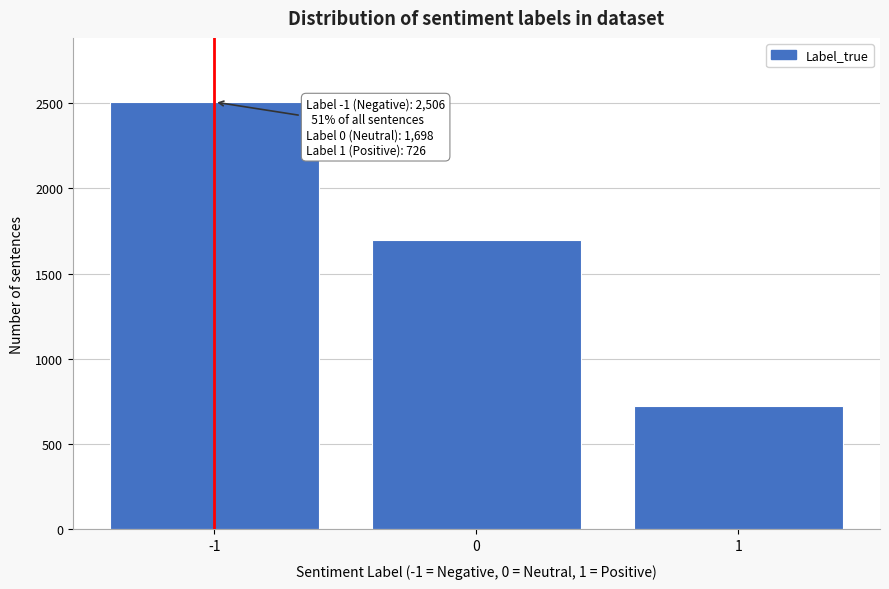

Reading right to left, transcribe all the data shown in this chart.

726	1698	2506